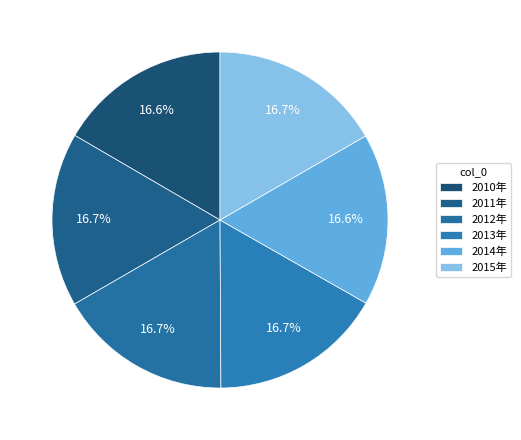

What percentage is NOT represented by 2011年?

83.3%